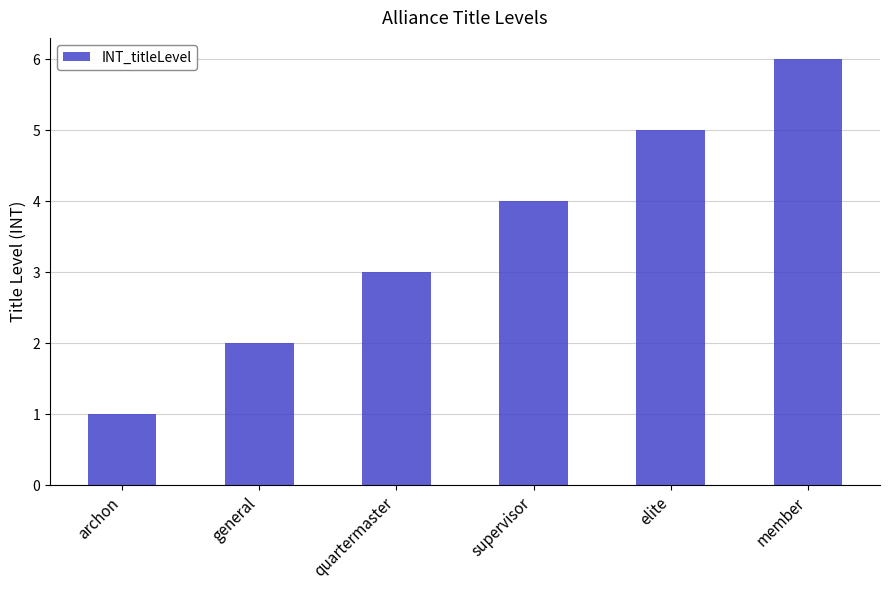

Reading right to left, list all the values displayed in this chart.

6	5	4	3	2	1